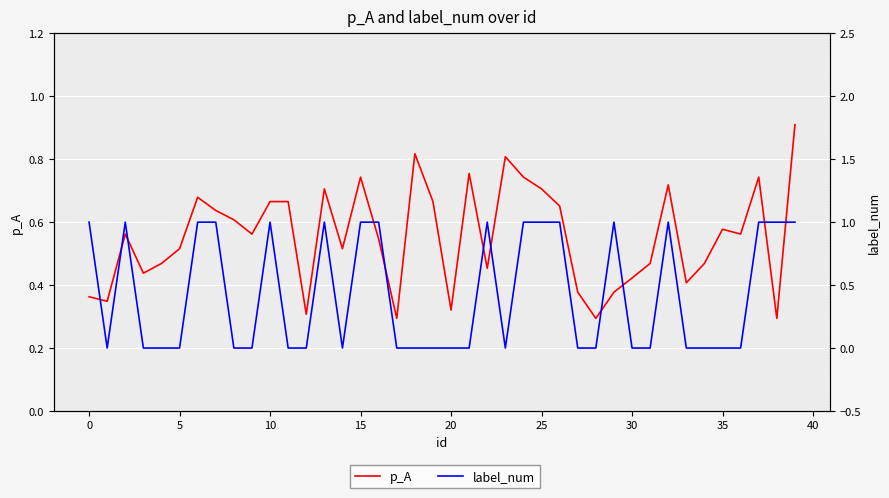

True or false: p_A and label_num cross at least once.

True